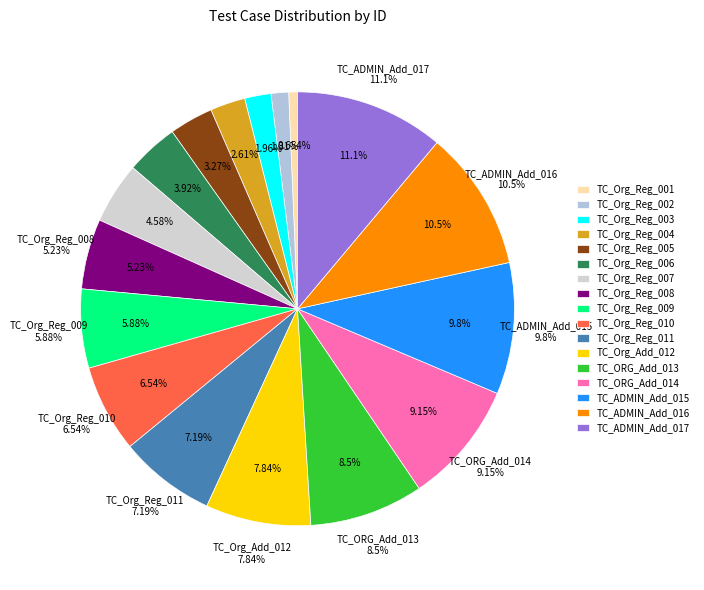

Which slice is the largest?

TC_ADMIN_Add_017